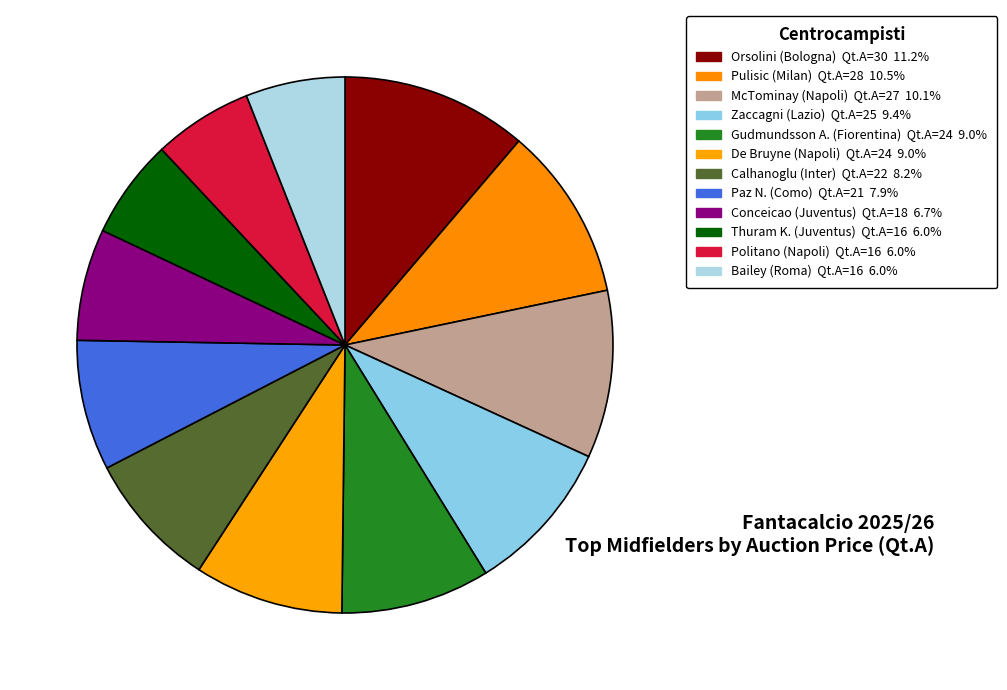

Is Pulisic the majority of the pie?

No